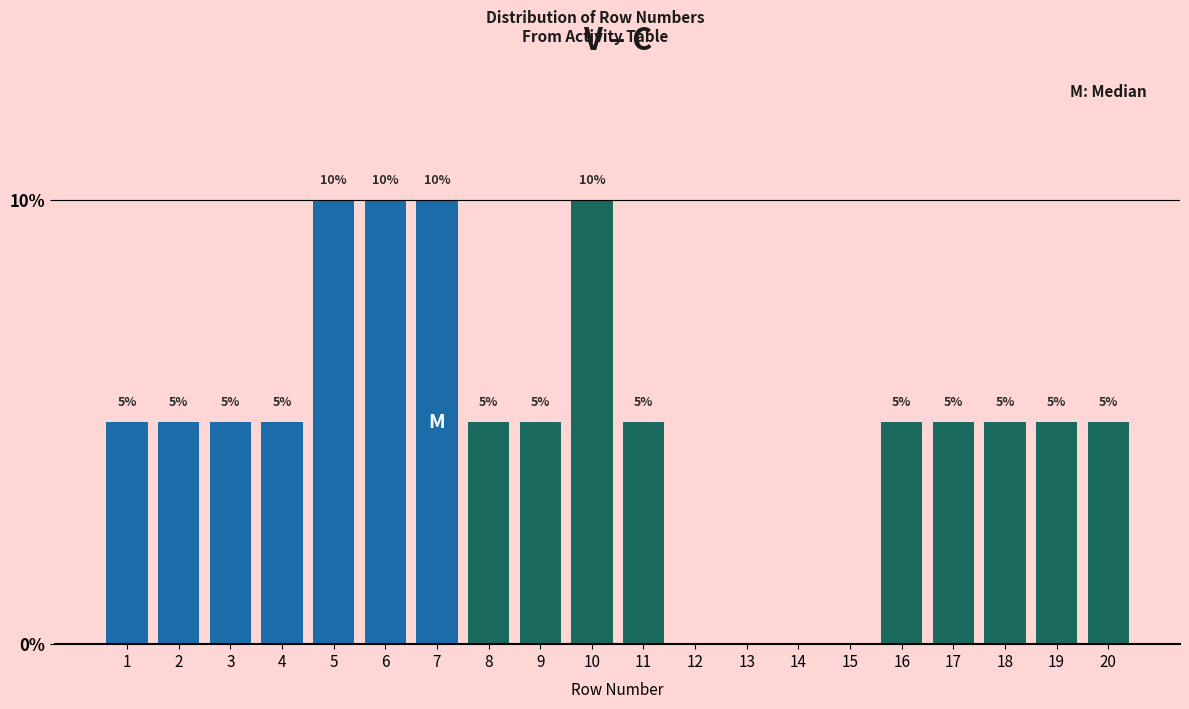

Reading left to right, transcribe all the data shown in this chart.

1=5	2=5	3=5	4=5	5=10	6=10	7=10	8=5	9=5	10=10	11=5	12=0	13=0	14=0	15=0	16=5	17=5	18=5	19=5	20=5